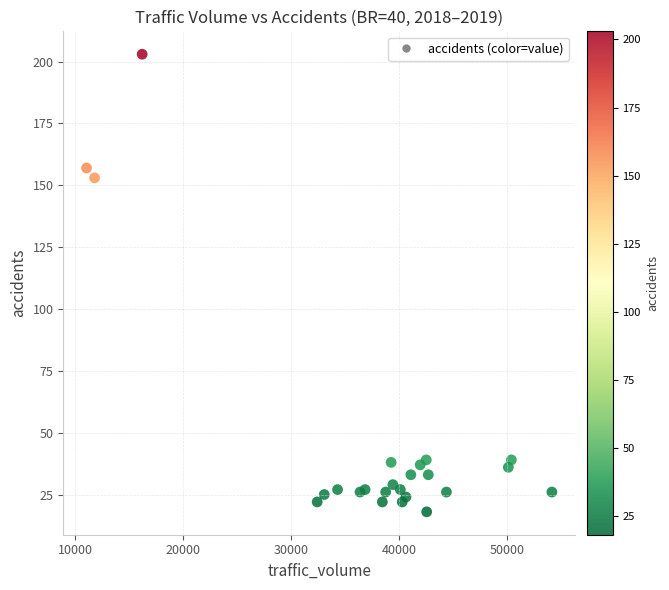

What Y value in the scatter plot is closest to 110?

153